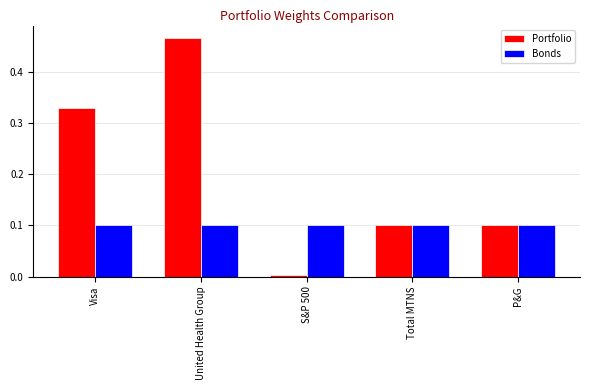

Between United Health Group and S&P 500, which series saw the biggest shift?

Portfolio